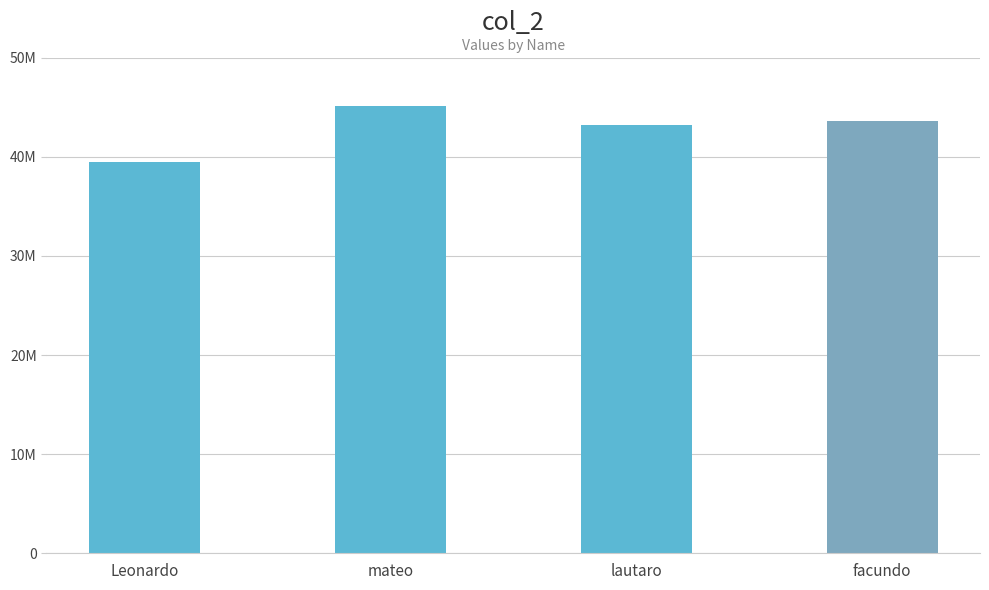

Rank the categories by value from highest to lowest.

mateo, facundo, lautaro, Leonardo